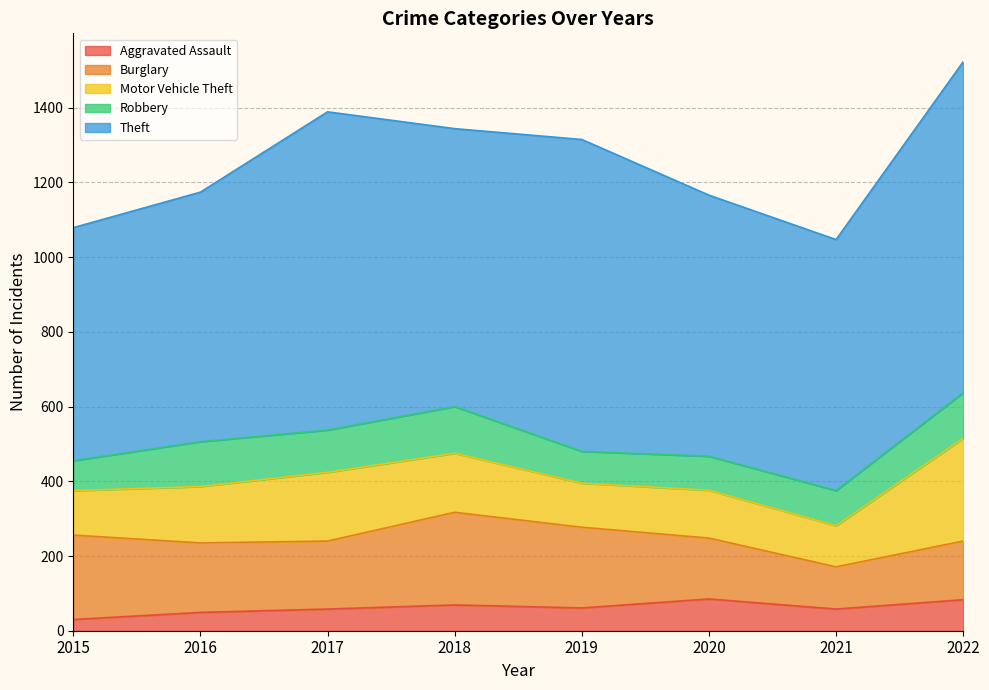

At how many categories does at least one series exceed 573?

8